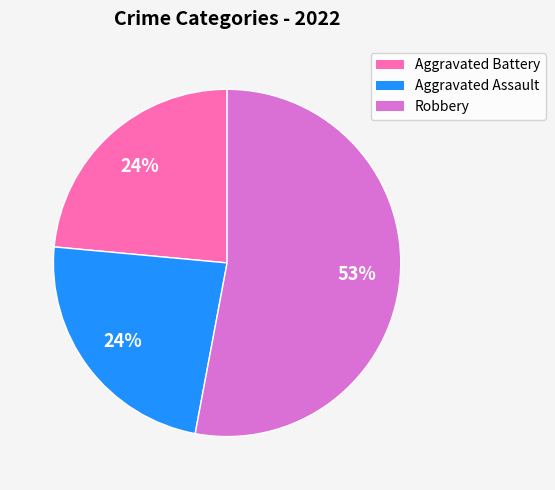

Do Aggravated Battery and Robbery together represent more than half of the pie?

Yes